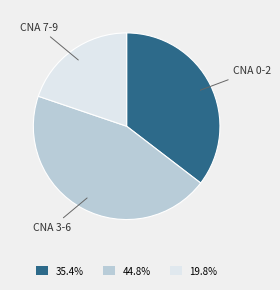

What is the ratio of the value at CNA 7-9 to the value at CNA 3-6?

0.4